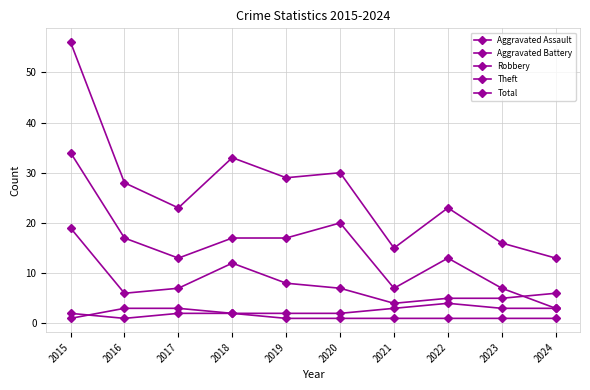

How many data points does each series have?

10